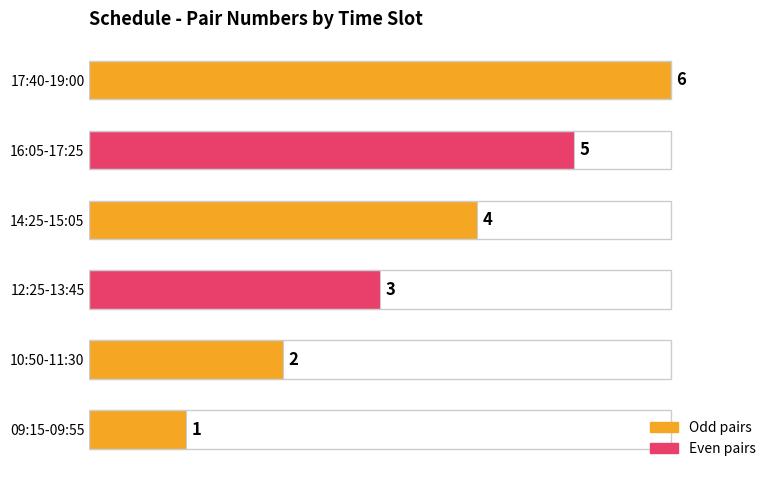

At which category does the chart reach its minimum across all series?

09:15-09:55